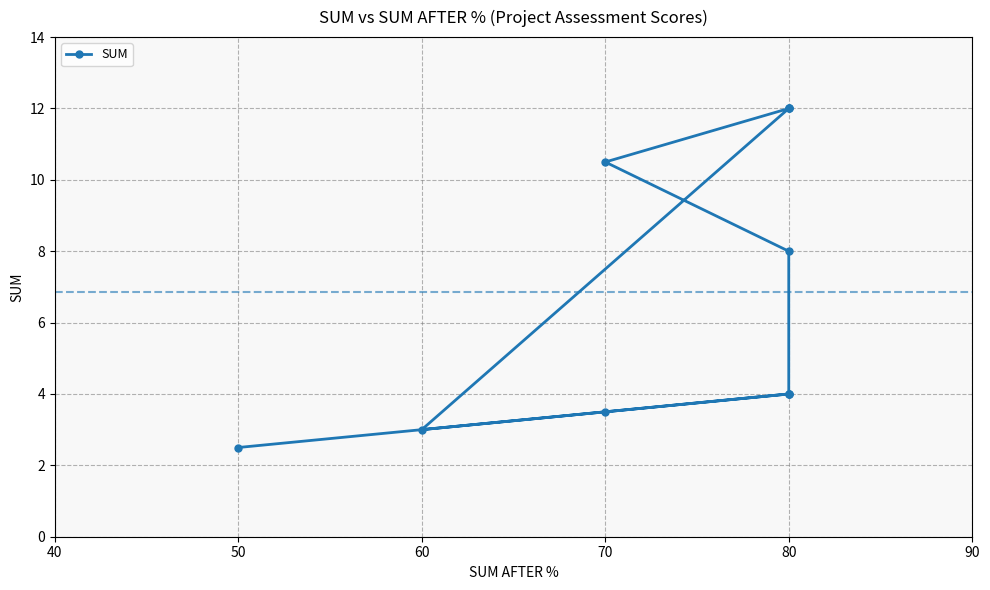

What is the greatest value displayed?

12.0